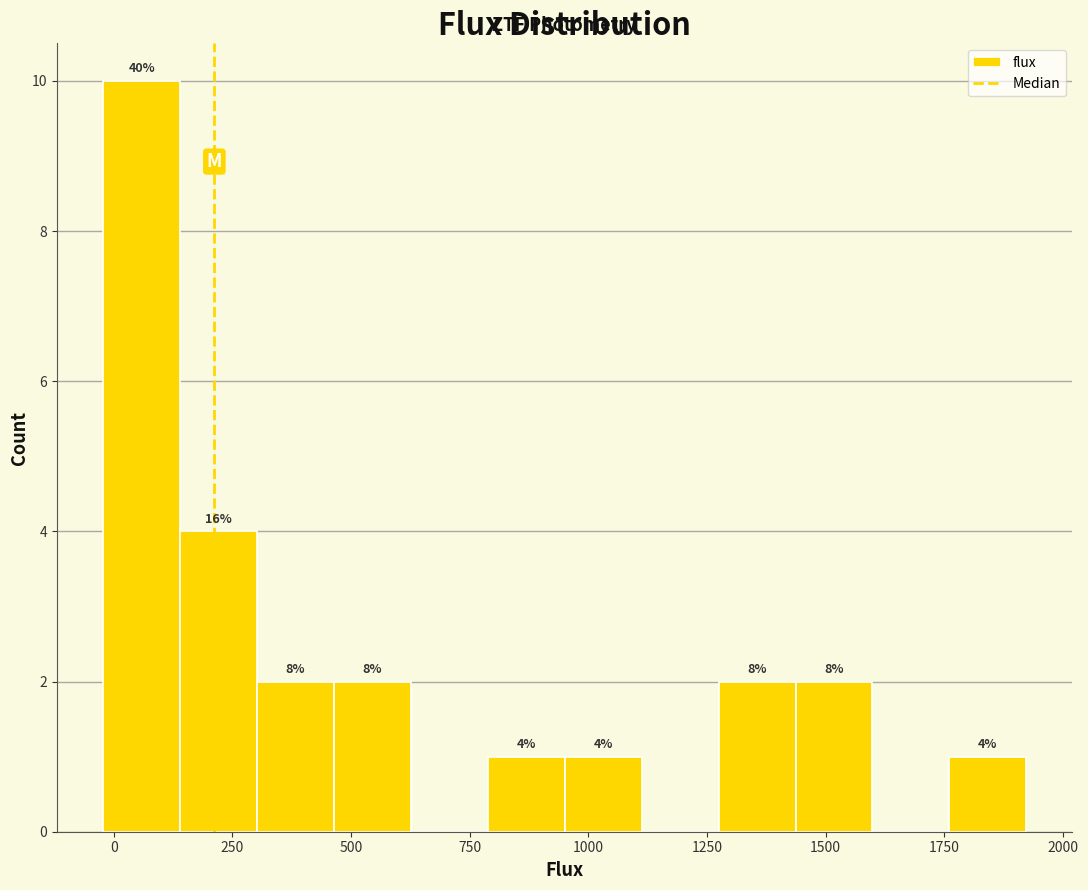

Read against the x-axis, roughly where is the centre of the tallest bar?

50